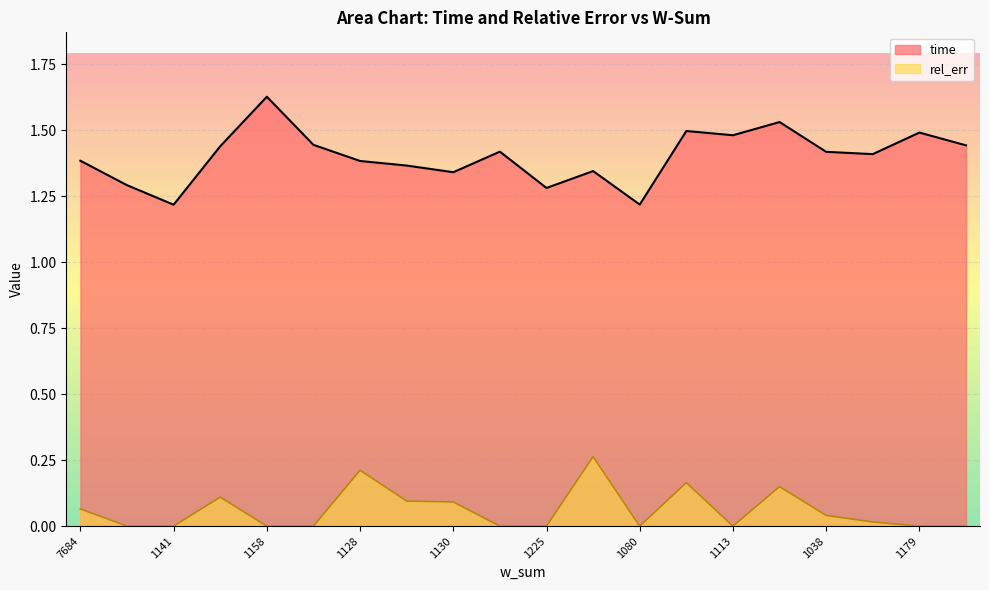

Rank the series at 1368 from highest to lowest value.

time, rel_err